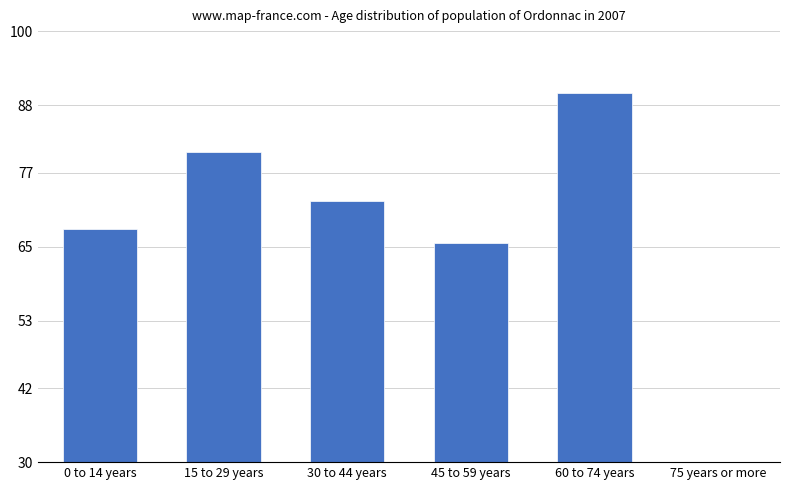

True or false: the data shows 40.2 at 15 to 29 years.

False